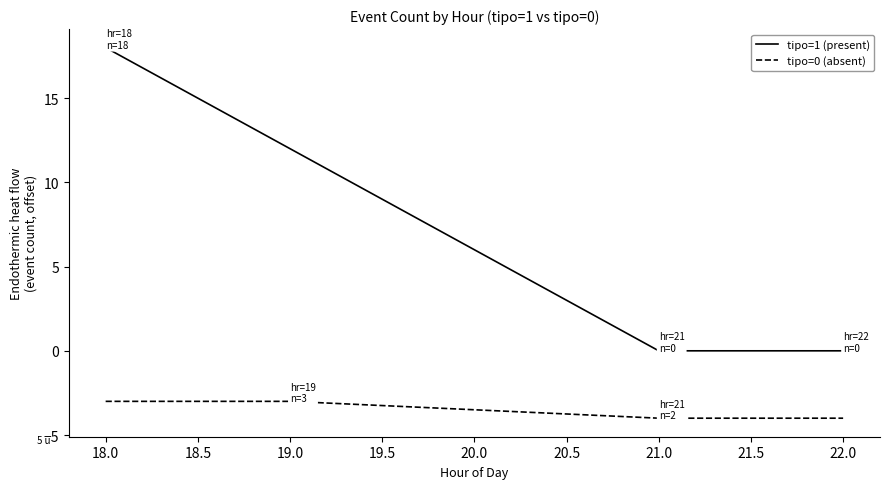

What is the difference between the maximum and minimum values in the tipo=1 (present) series?

18